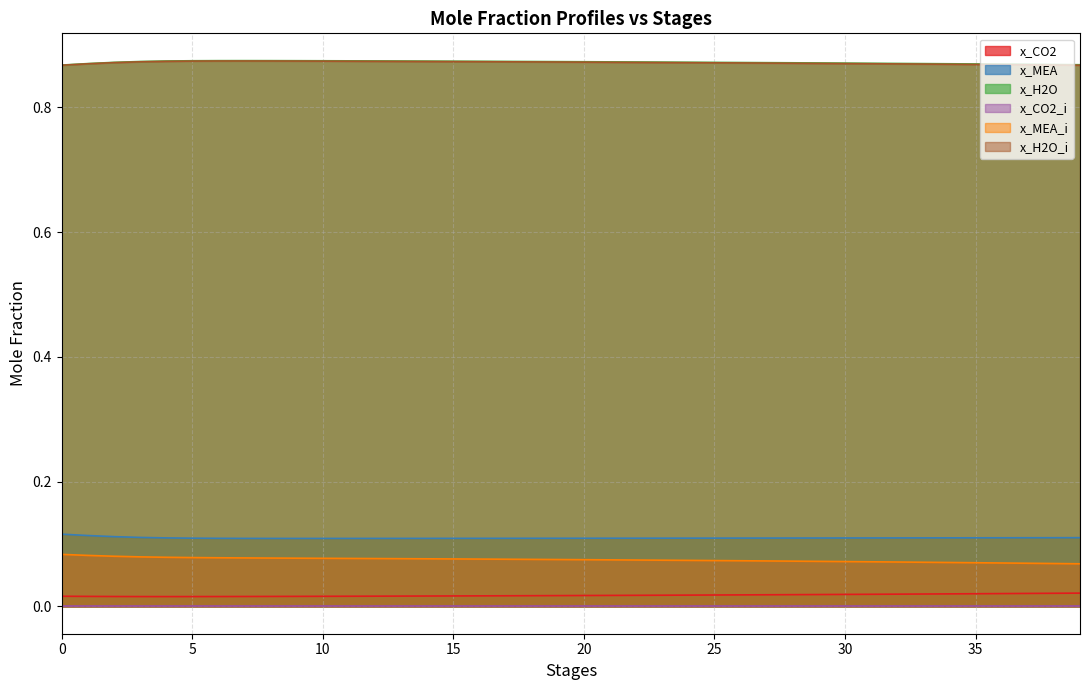

What is the difference between the highest and lowest values at 30?

0.9